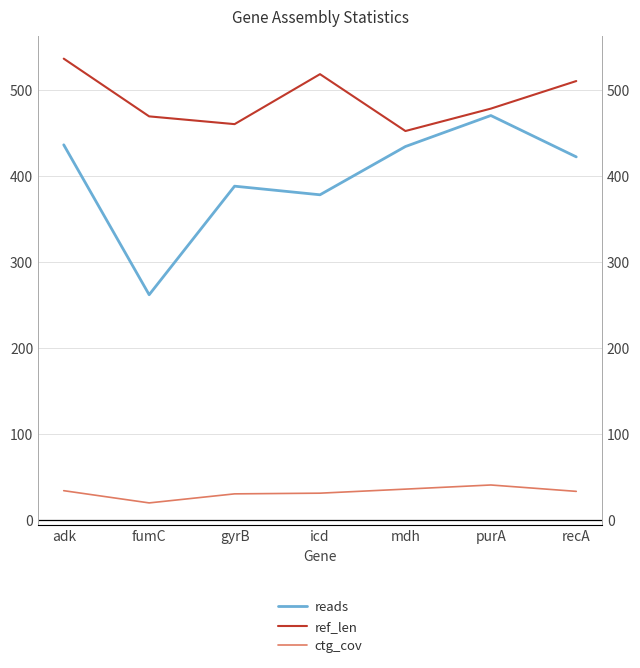

In reads, how many points are lower than both neighbors (excluding endpoints)?

2